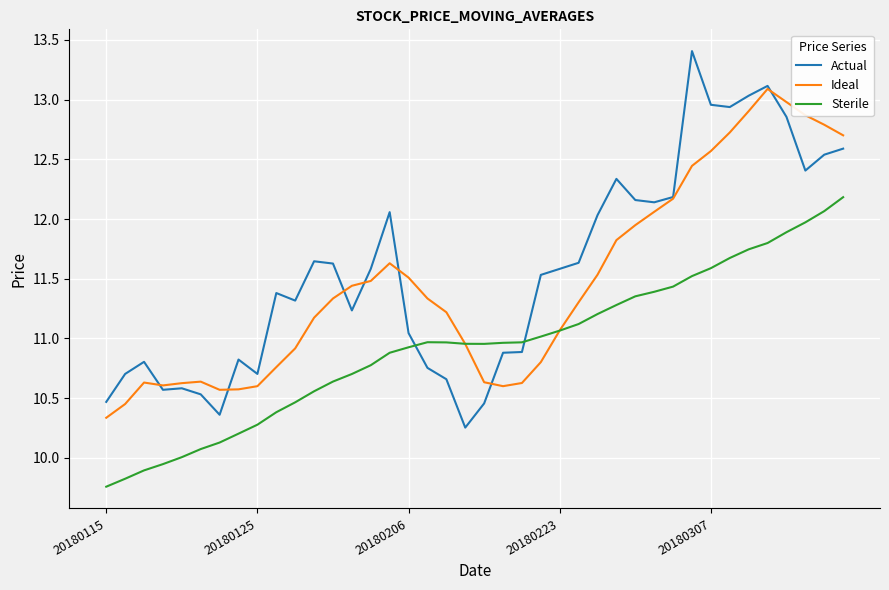

Rank the series by their maximum value, from lowest to highest.

Sterile, Ideal, Actual